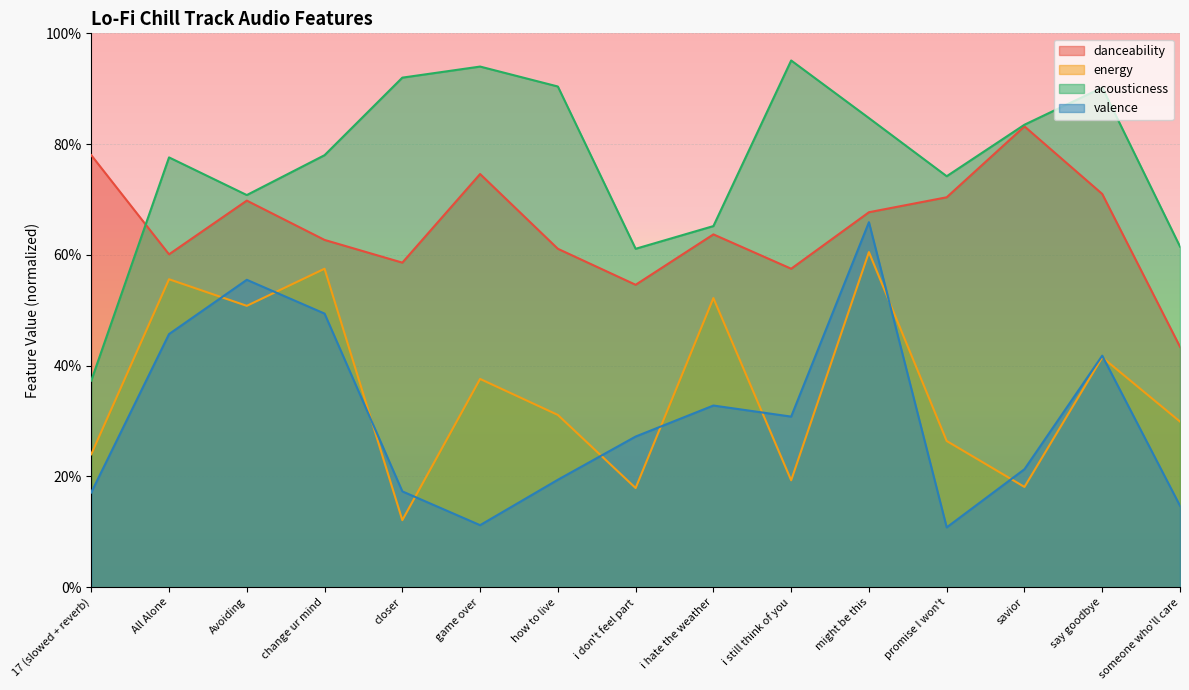

List the series in order of their peak value, lowest first.

energy, valence, danceability, acousticness